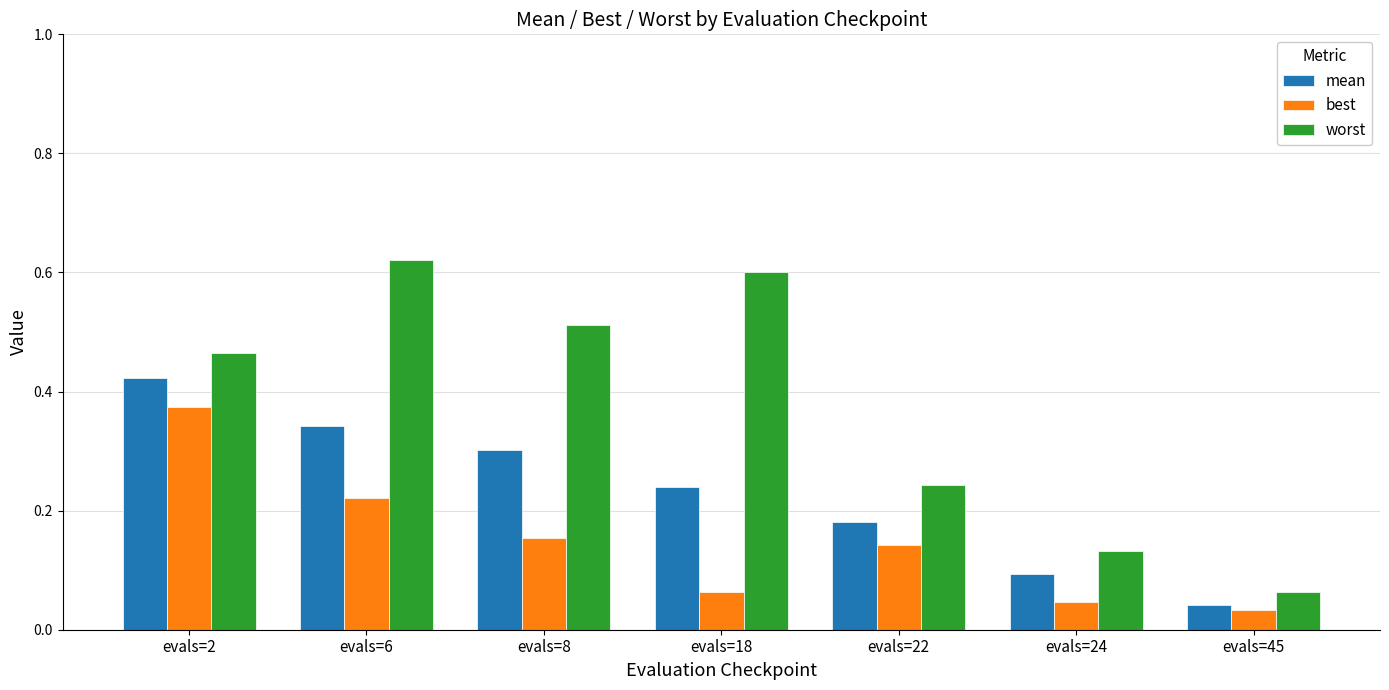

What is the sum of all best values?

1.0